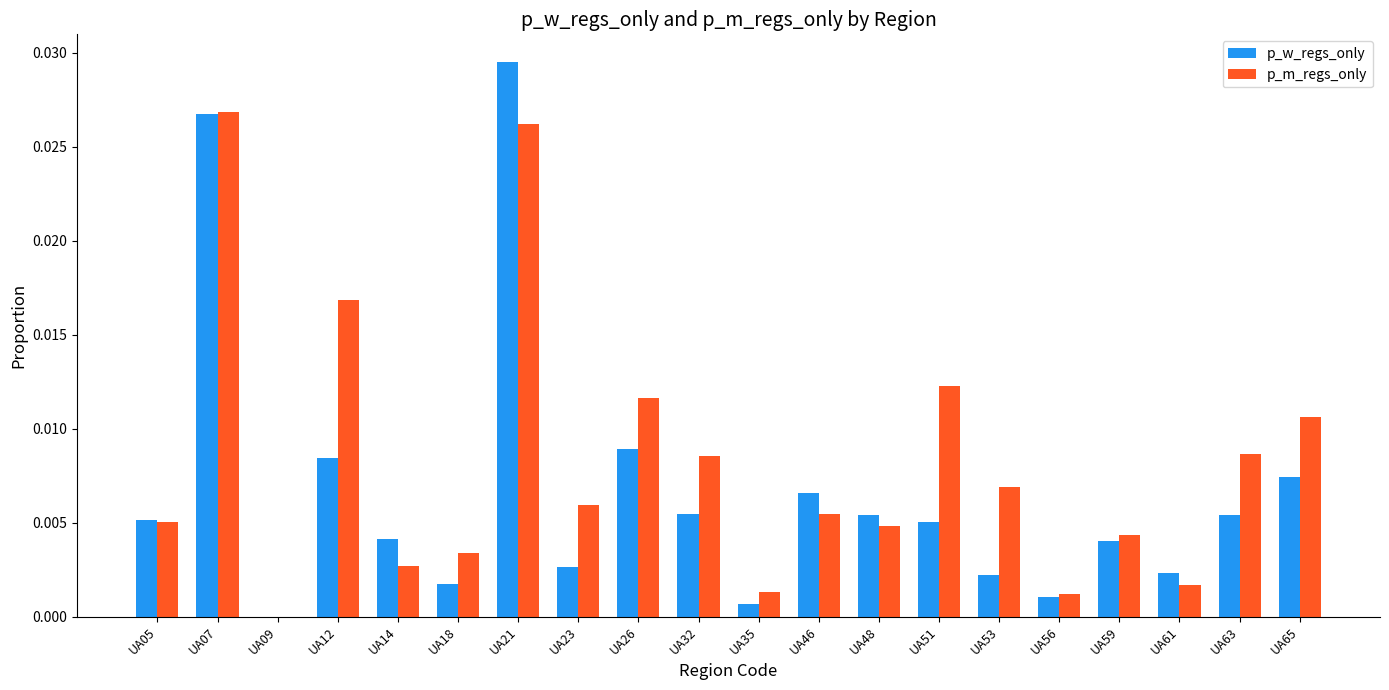

The p_w_regs_only series shows 0.0 at UA65. True or false?

True